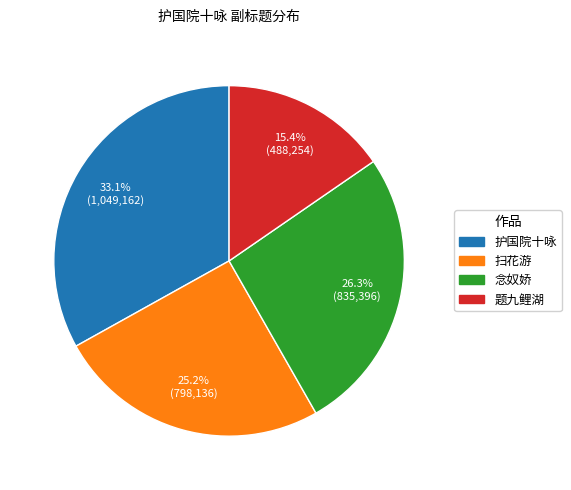

Does any single category account for the majority?

No